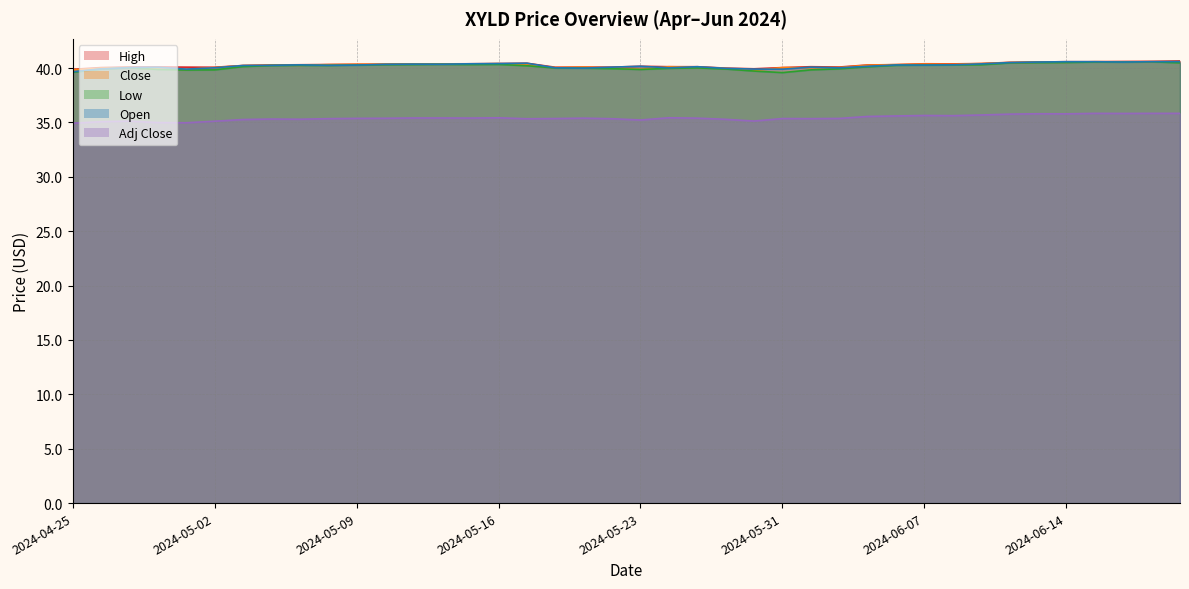

What is the total value across all series at 2024-05-09?

196.6